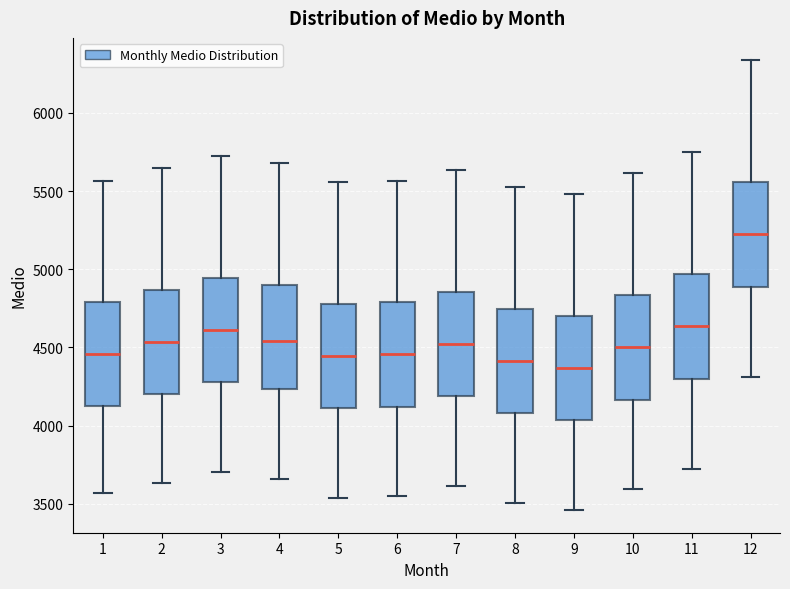

Where does the median line of the box at x = 4 sit on the y-axis? The values are not printed on the chart, so give them approximately, as read against the axis.

4550